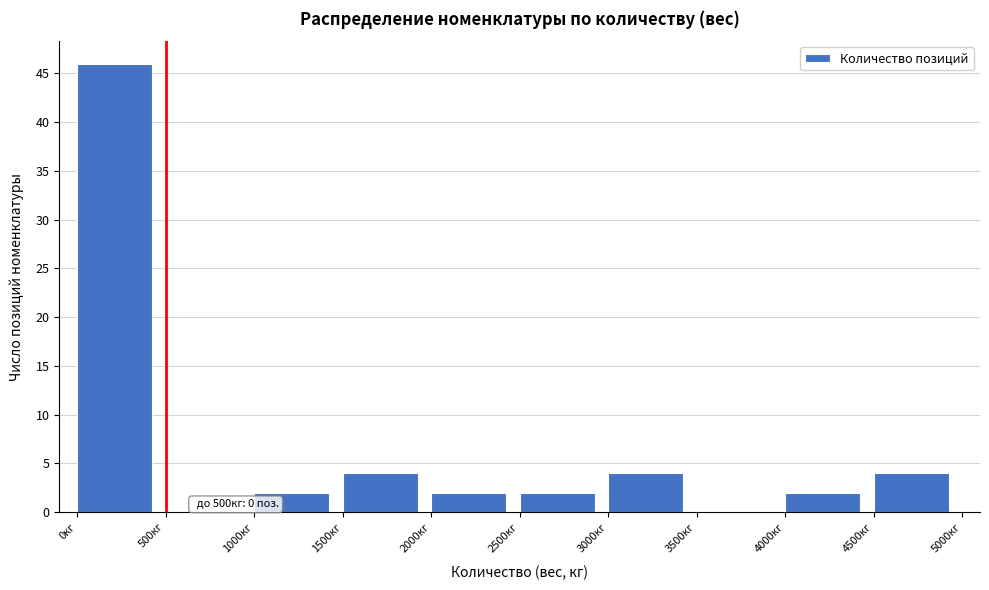

Over which range of the x-axis is the bar tallest?

0 to 500